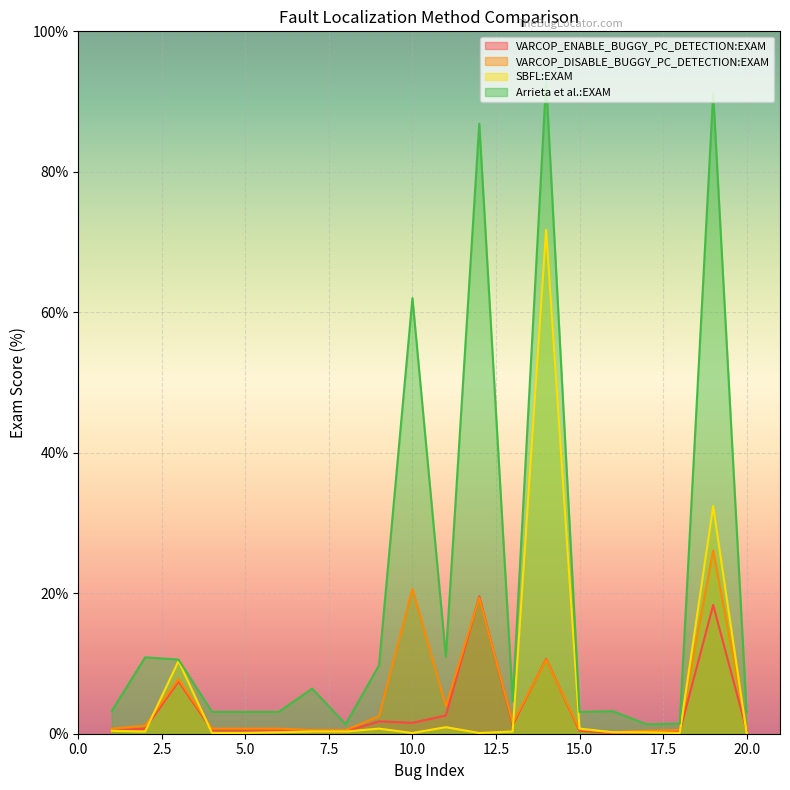

What is the maximum value shown in the chart?

92.9